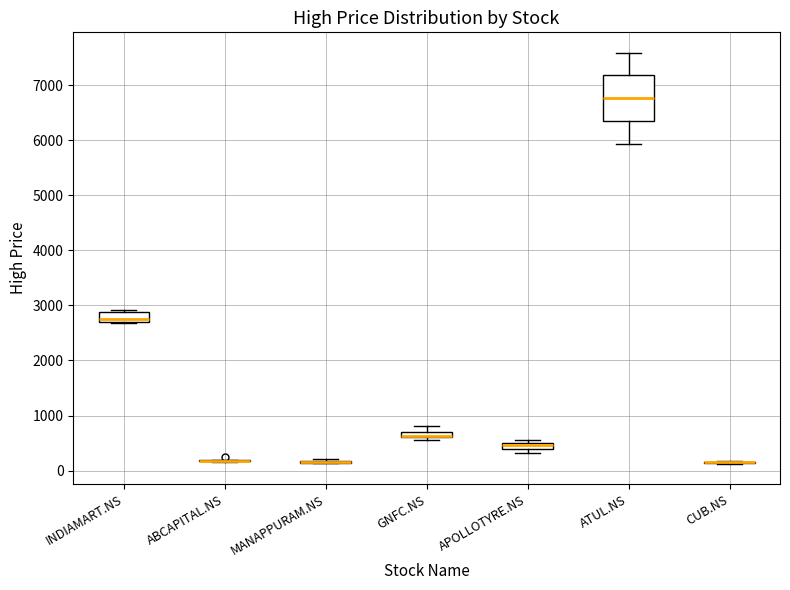

Where does the upper whisker of the box for ATUL.NS end on the y-axis? The values are not printed on the chart, so give them approximately, as read against the axis.

7600